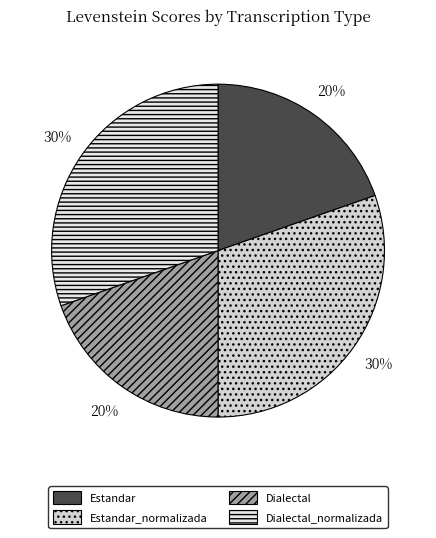

Is there a majority slice in this chart?

No